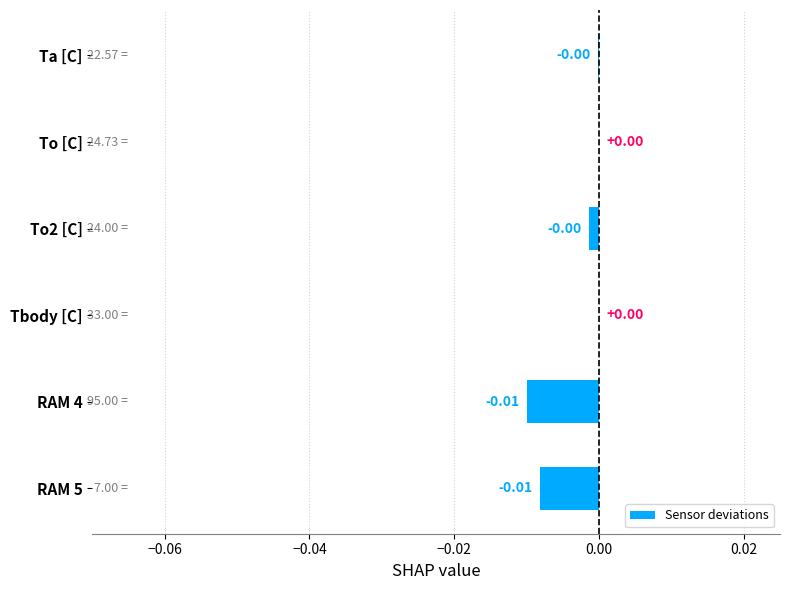

Between To [C] and RAM 5, which is larger?

To [C]